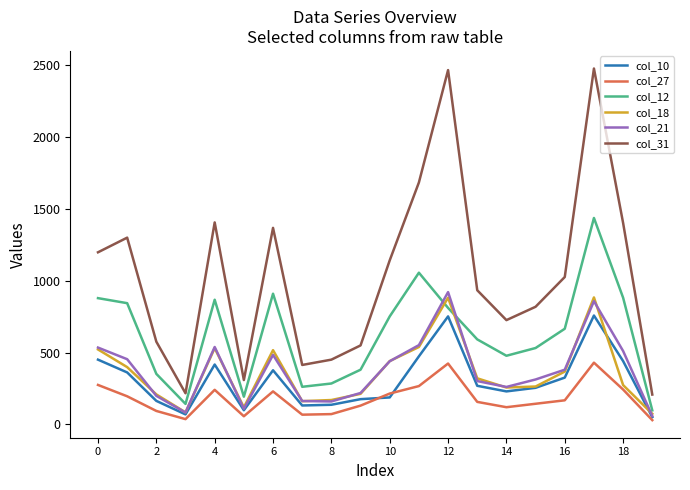

Which series has the largest total across all categories?

col_31